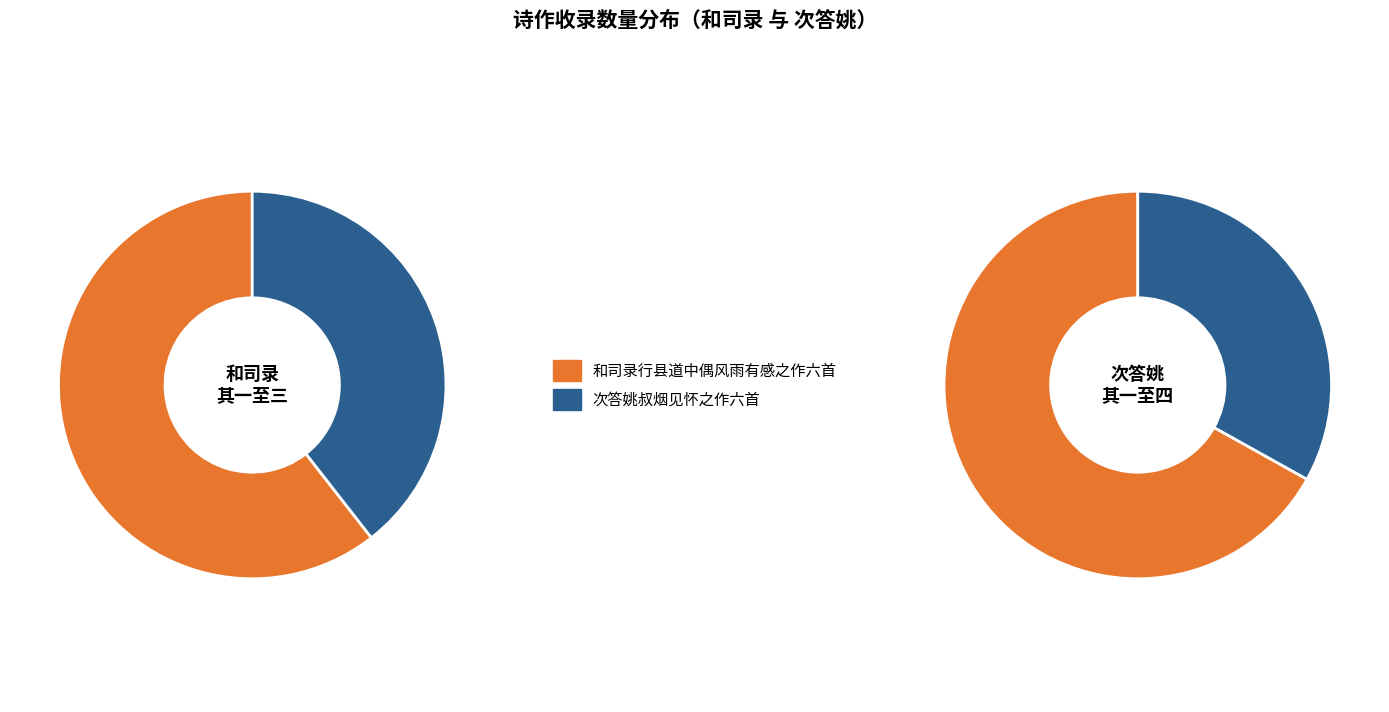

Is it true that 1 is 15% of the pie?

True